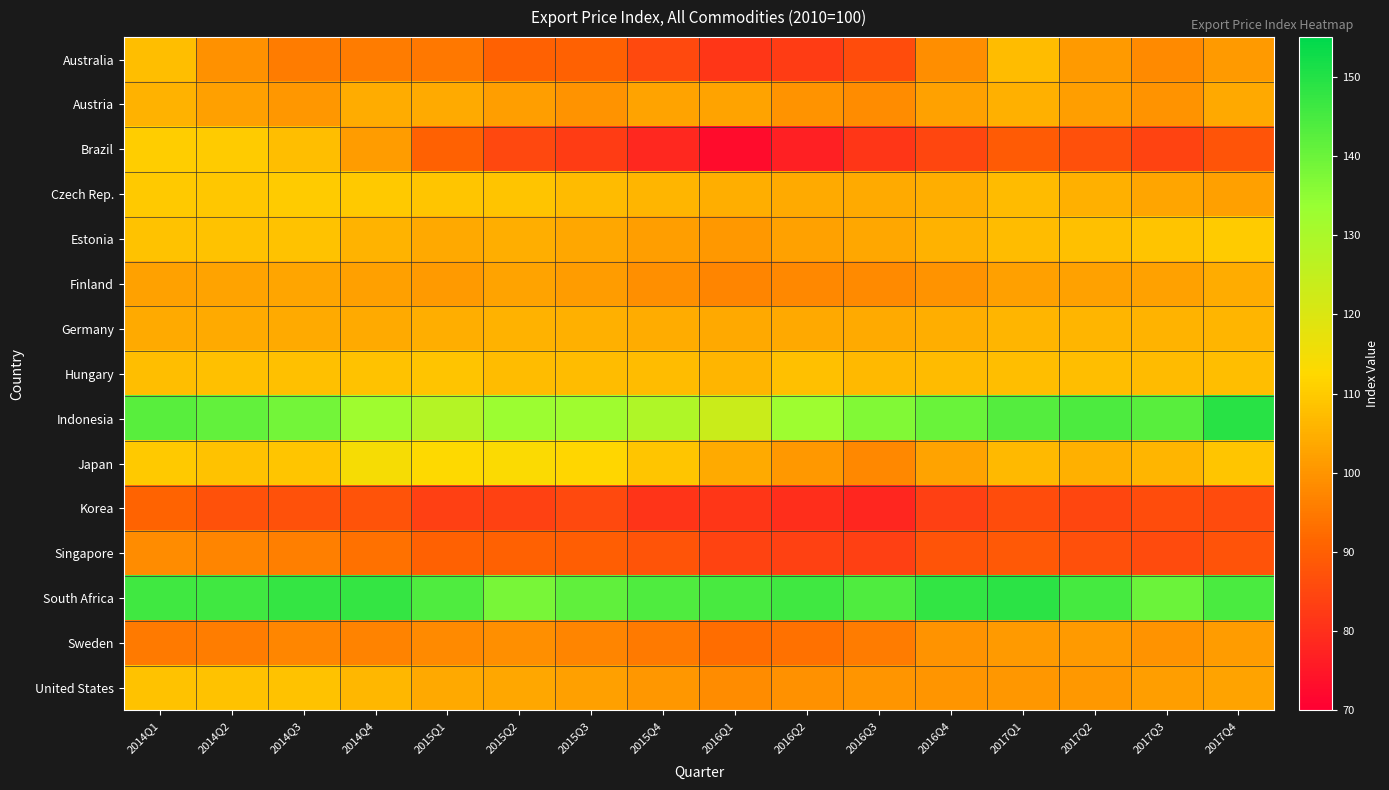

Reading right to left, what are all the values shown in this chart?

Australia: 2017Q4=101.0	2017Q3=98.2	2017Q2=101.2	2017Q1=107.4	2016Q4=98.6	2016Q3=86.0	2016Q2=82.6	2016Q1=81.5	2015Q4=85.5	2015Q3=90.5	2015Q2=90.5	2015Q1=94.6	2014Q4=95.4	2014Q3=95.4	2014Q2=99.3	2014Q1=107.8
Austria: 2017Q4=103.7	2017Q3=99.8	2017Q2=101.8	2017Q1=105.0	2016Q4=102.5	2016Q3=98.3	2016Q2=99.7	2016Q1=102.8	2015Q4=102.5	2015Q3=99.6	2015Q2=101.7	2015Q1=104.0	2014Q4=104.2	2014Q3=100.5	2014Q2=101.9	2014Q1=105.2
Brazil: 2017Q4=87.9	2017Q3=84.1	2017Q2=86.7	2017Q1=89.3	2016Q4=84.9	2016Q3=81.6	2016Q2=76.7	2016Q1=72.9	2015Q4=78.6	2015Q3=82.9	2015Q2=85.0	2015Q1=90.4	2014Q4=101.3	2014Q3=107.8	2014Q2=110.1	2014Q1=110.2
Czech Rep.: 2017Q4=102.2	2017Q3=103.0	2017Q2=105.1	2017Q1=106.9	2016Q4=104.7	2016Q3=104.2	2016Q2=104.2	2016Q1=104.6	2015Q4=106.1	2015Q3=107.0	2015Q2=108.8	2015Q1=109.1	2014Q4=109.7	2014Q3=110.0	2014Q2=109.3	2014Q1=109.7
Estonia: 2017Q4=109.9	2017Q3=108.8	2017Q2=108.1	2017Q1=107.5	2016Q4=105.5	2016Q3=103.3	2016Q2=102.3	2016Q1=100.7	2015Q4=101.8	2015Q3=103.3	2015Q2=104.8	2015Q1=103.8	2014Q4=105.6	2014Q3=108.2	2014Q2=108.3	2014Q1=108.5
Finland: 2017Q4=104.3	2017Q3=102.4	2017Q2=102.4	2017Q1=102.1	2016Q4=99.8	2016Q3=98.0	2016Q2=97.8	2016Q1=97.1	2015Q4=99.2	2015Q3=101.4	2015Q2=102.8	2015Q1=101.1	2014Q4=102.0	2014Q3=103.0	2014Q2=102.7	2014Q1=102.3
Germany: 2017Q4=106.1	2017Q3=105.7	2017Q2=106.0	2017Q1=105.9	2016Q4=104.8	2016Q3=104.0	2016Q2=103.7	2016Q1=103.6	2015Q4=104.3	2015Q3=105.0	2015Q2=105.4	2015Q1=104.8	2014Q4=104.1	2014Q3=104.2	2014Q2=103.9	2014Q1=103.9
Hungary: 2017Q4=107.8	2017Q3=106.9	2017Q2=107.7	2017Q1=107.6	2016Q4=106.9	2016Q3=106.7	2016Q2=107.9	2016Q1=106.0	2015Q4=107.5	2015Q3=107.4	2015Q2=107.4	2015Q1=108.5	2014Q4=108.4	2014Q3=108.2	2014Q2=108.1	2014Q1=107.8
Indonesia: 2017Q4=149.1	2017Q3=142.4	2017Q2=144.1	2017Q1=143.2	2016Q4=140.1	2016Q3=136.8	2016Q2=132.7	2016Q1=123.7	2015Q4=129.0	2015Q3=132.1	2015Q2=132.8	2015Q1=127.9	2014Q4=132.2	2014Q3=139.0	2014Q2=141.3	2014Q1=142.5
Japan: 2017Q4=108.9	2017Q3=106.1	2017Q2=105.1	2017Q1=106.8	2016Q4=102.5	2016Q3=97.9	2016Q2=100.7	2016Q1=104.1	2015Q4=109.0	2015Q3=112.0	2015Q2=113.4	2015Q1=112.6	2014Q4=114.2	2014Q3=109.2	2014Q2=108.4	2014Q1=109.6
Korea: 2017Q4=85.9	2017Q3=86.0	2017Q2=84.8	2017Q1=86.2	2016Q4=83.6	2016Q3=78.1	2016Q2=79.9	2016Q1=81.4	2015Q4=81.3	2015Q3=85.4	2015Q2=83.8	2015Q1=83.6	2014Q4=87.5	2014Q3=87.0	2014Q2=87.2	2014Q1=90.7
Singapore: 2017Q4=87.5	2017Q3=85.7	2017Q2=86.7	2017Q1=88.9	2016Q4=87.7	2016Q3=83.4	2016Q2=83.9	2016Q1=84.0	2015Q4=87.7	2015Q3=89.8	2015Q2=90.6	2015Q1=90.3	2014Q4=93.3	2014Q3=96.2	2014Q2=97.1	2014Q1=98.3
South Africa: 2017Q4=144.5	2017Q3=140.0	2017Q2=145.2	2017Q1=148.9	2016Q4=147.9	2016Q3=143.8	2016Q2=145.9	2016Q1=144.9	2015Q4=143.9	2015Q3=141.6	2015Q2=138.2	2015Q1=143.7	2014Q4=147.6	2014Q3=147.4	2014Q2=146.0	2014Q1=145.8
Sweden: 2017Q4=101.3	2017Q3=99.7	2017Q2=100.9	2017Q1=101.2	2016Q4=99.7	2016Q3=95.5	2016Q2=93.4	2016Q1=92.9	2015Q4=95.1	2015Q3=96.9	2015Q2=98.9	2015Q1=98.2	2014Q4=96.8	2014Q3=97.3	2014Q2=95.7	2014Q1=95.0
United States: 2017Q4=102.5	2017Q3=101.6	2017Q2=100.7	2017Q1=100.5	2016Q4=100.2	2016Q3=100.0	2016Q2=99.5	2016Q1=98.5	2015Q4=100.4	2015Q3=102.1	2015Q2=103.3	2015Q1=103.7	2014Q4=106.3	2014Q3=108.4	2014Q2=108.5	2014Q1=108.5